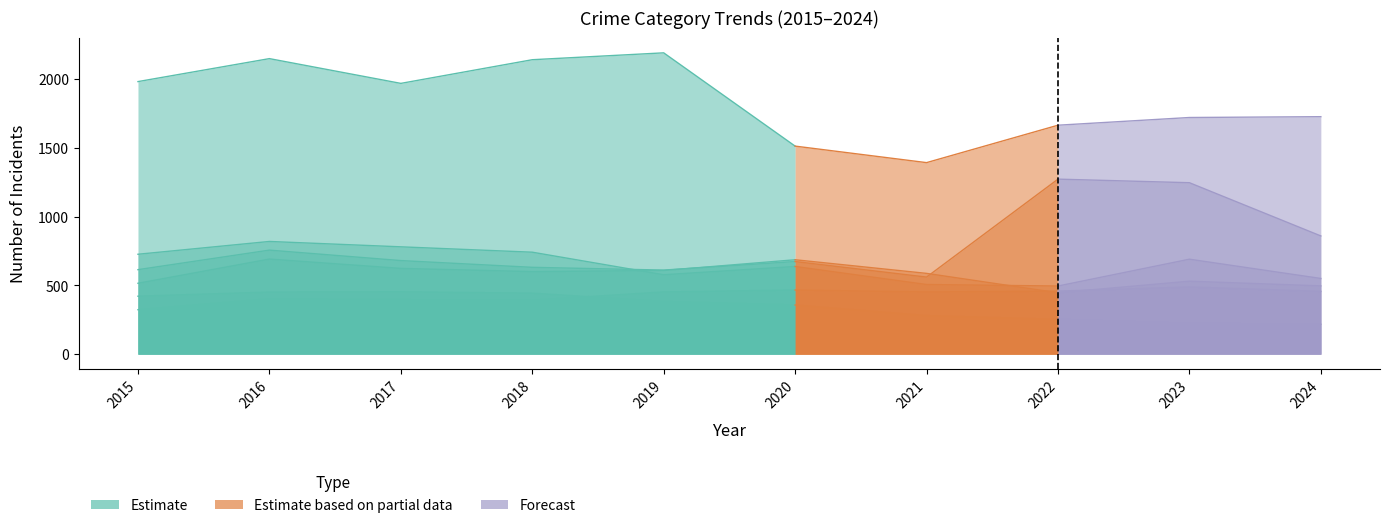

Which category has the lowest value across all series?

2024